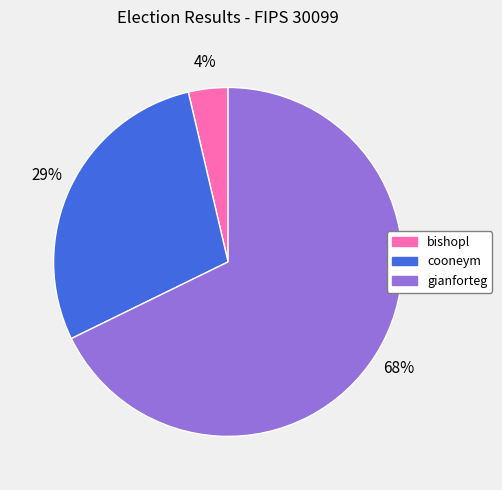

Which slice is the largest?

gianforteg